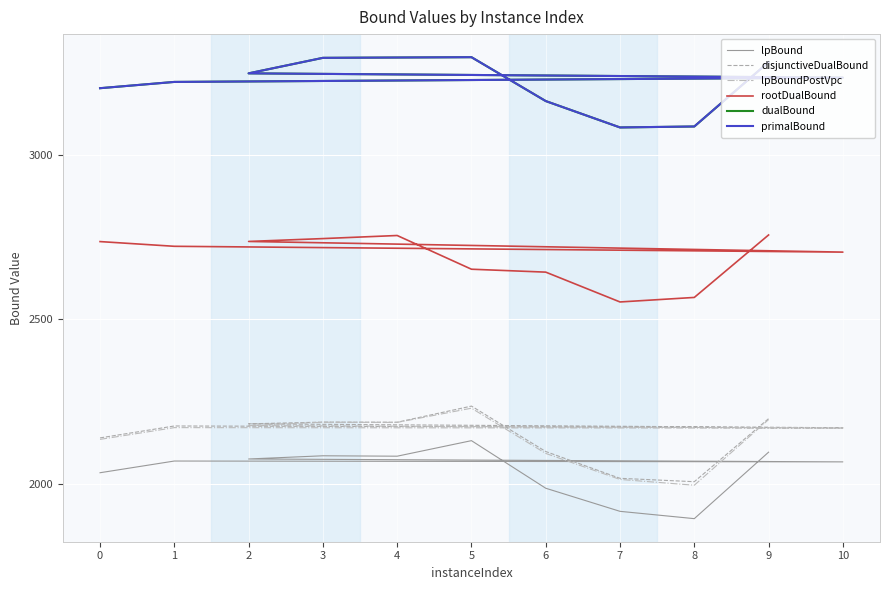

At which category is the sum across all series the highest?

5